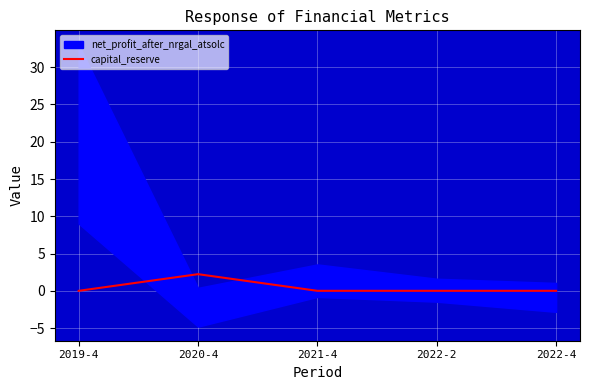

Which category has the highest value in the capital_reserve series?

2020-4